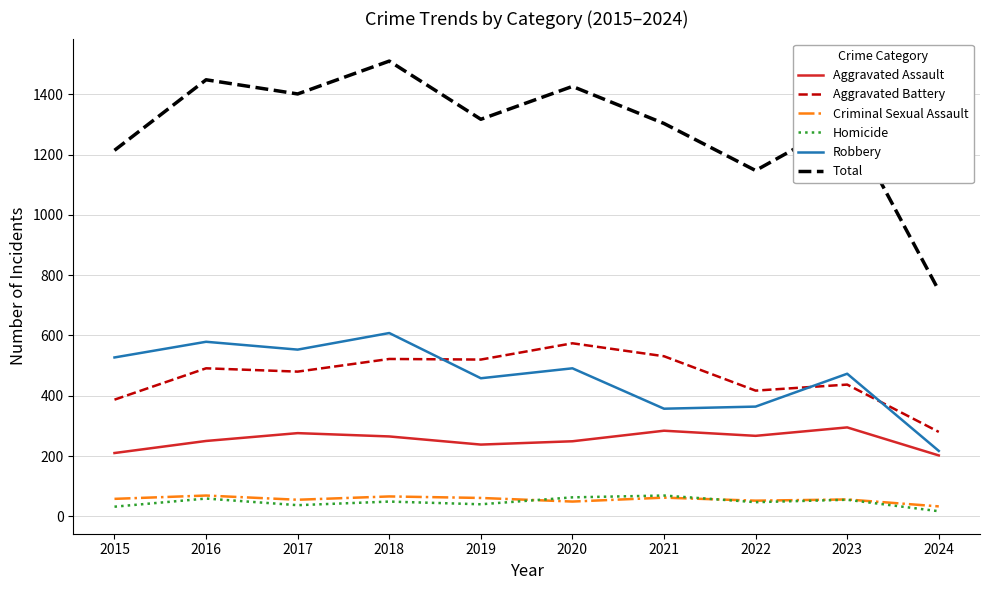

Count the number of data series in this chart.

6